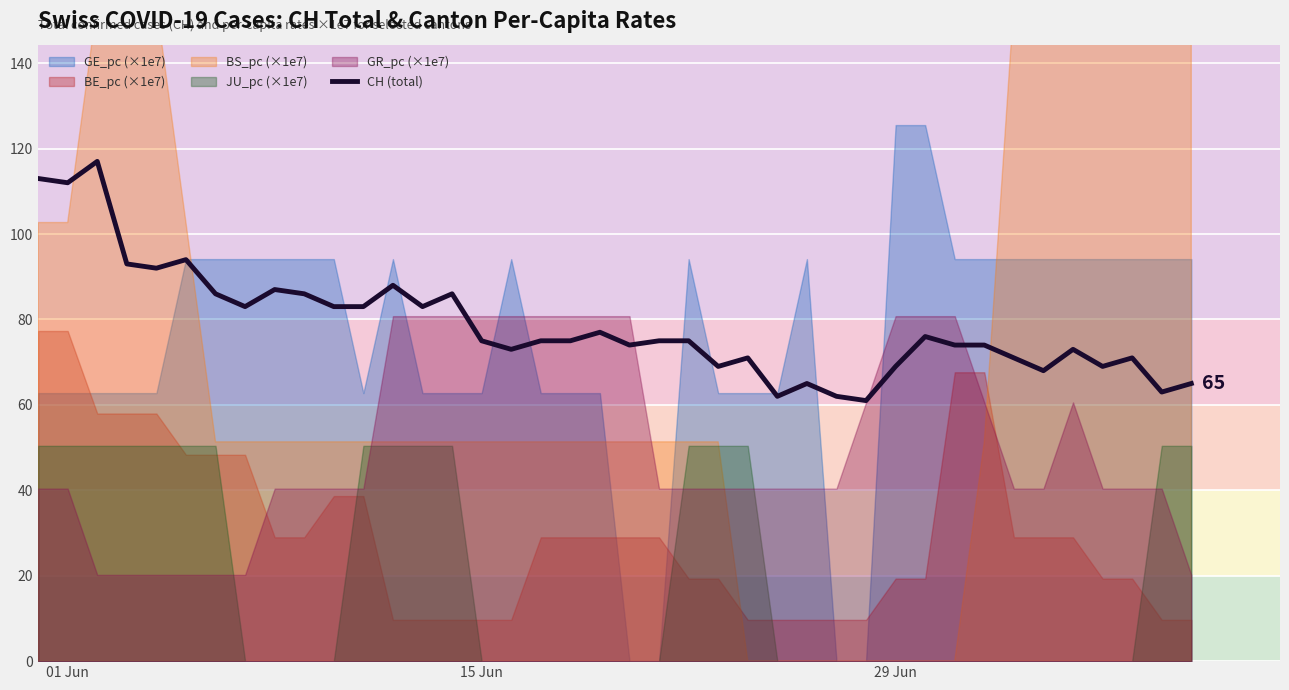

The CH (total) series shows 69 at 29 Jun. True or false?

True